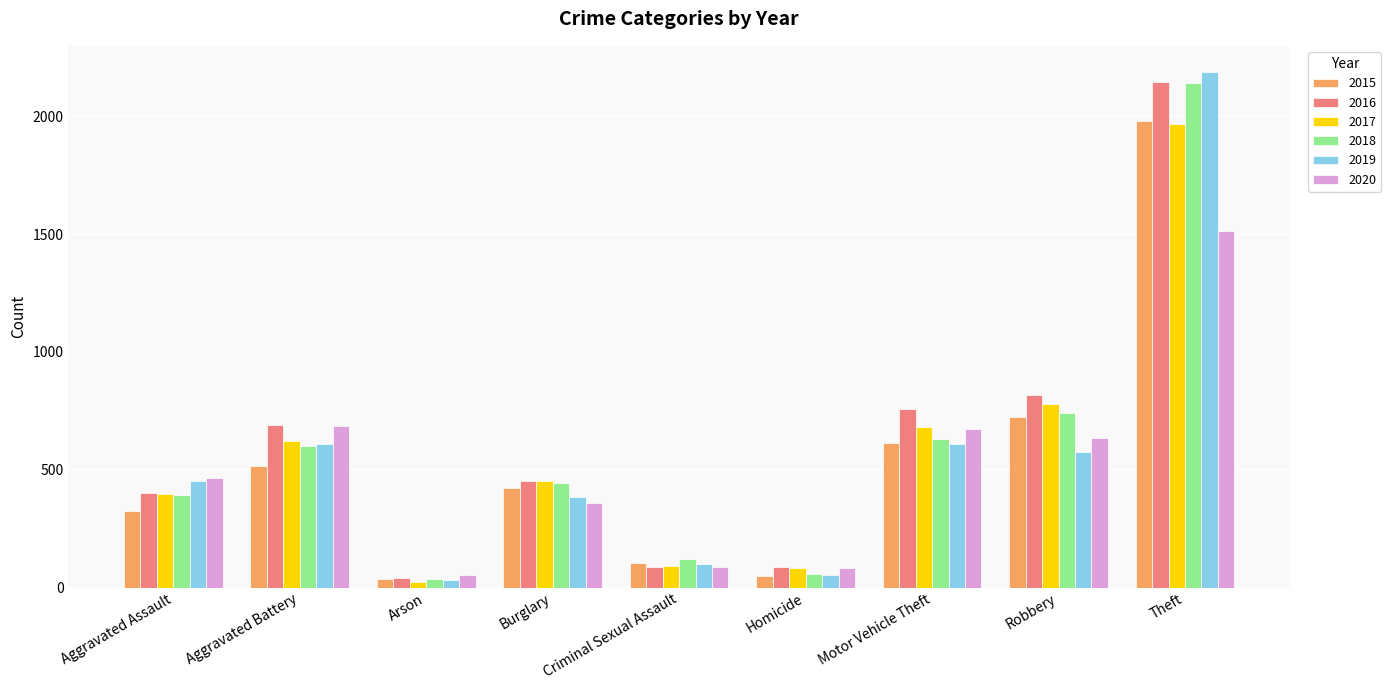

What is the label of the 3rd bar from the right?

Motor Vehicle Theft